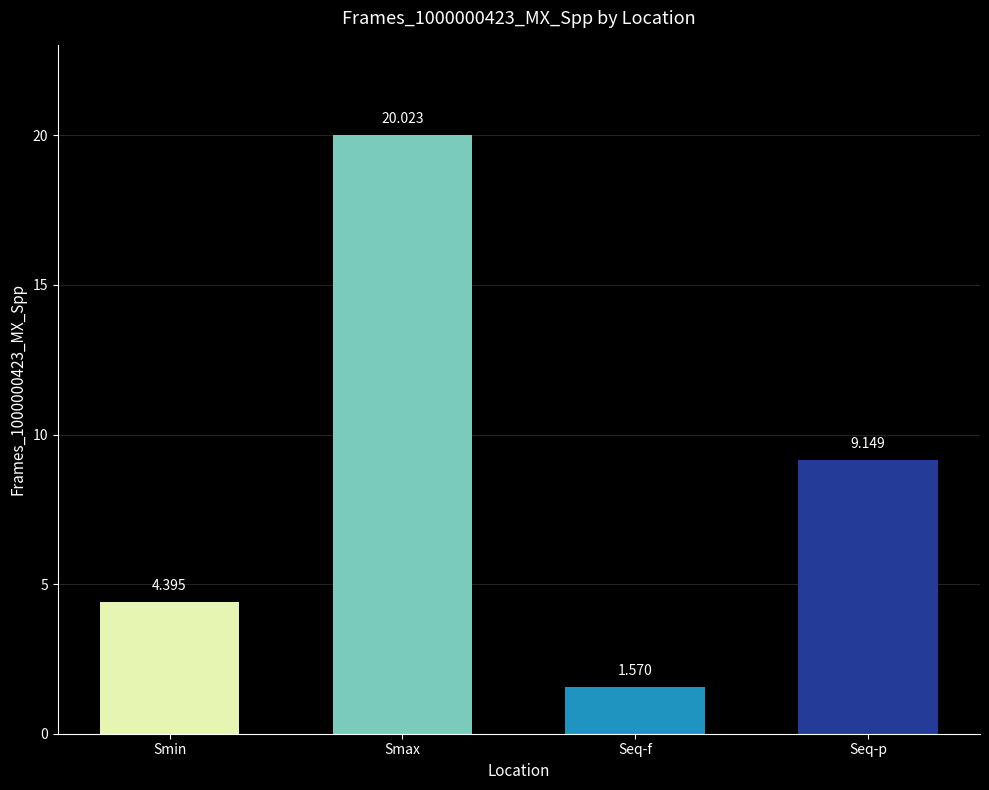

What is the change in value from Seq-f to Seq-p?

+7.6